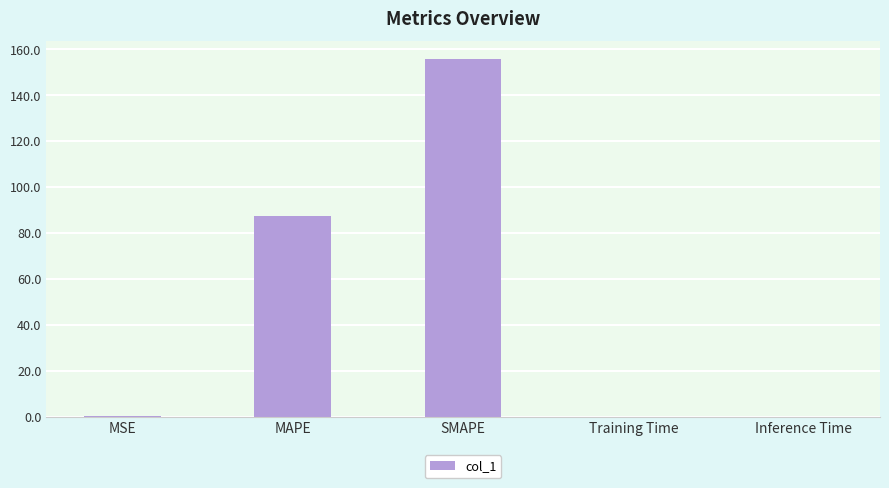

How many categories are shown in the chart?

5